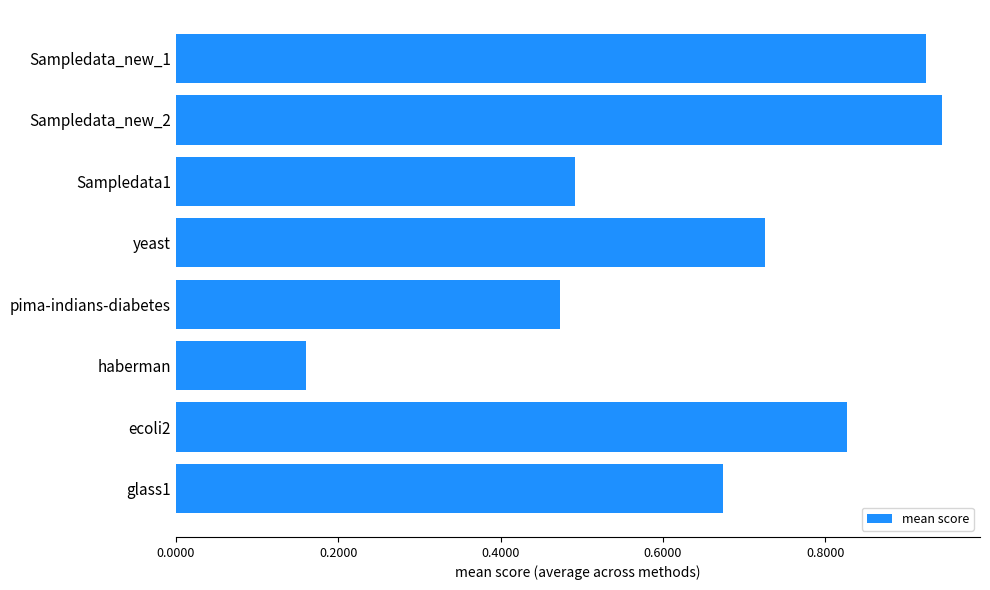

What position from the bottom is haberman?

3